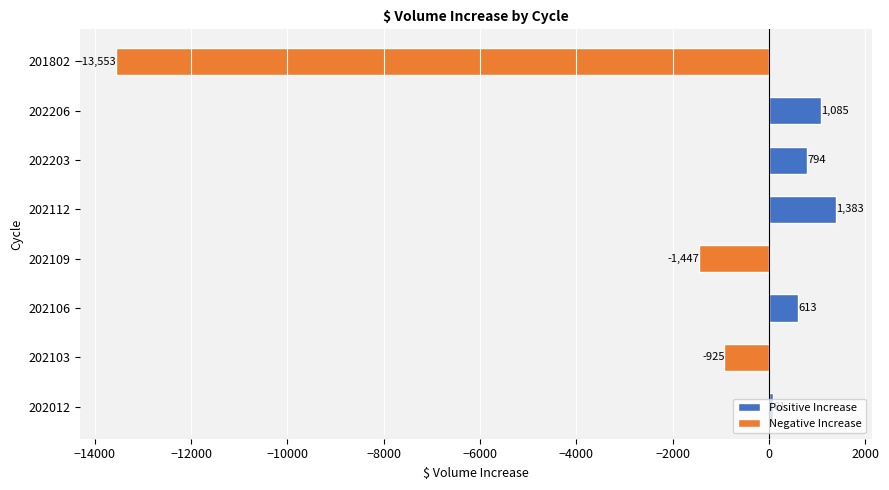

Rank the categories by value from highest to lowest.

202112, 202206, 202203, 202106, 202012, 202103, 202109, 201802